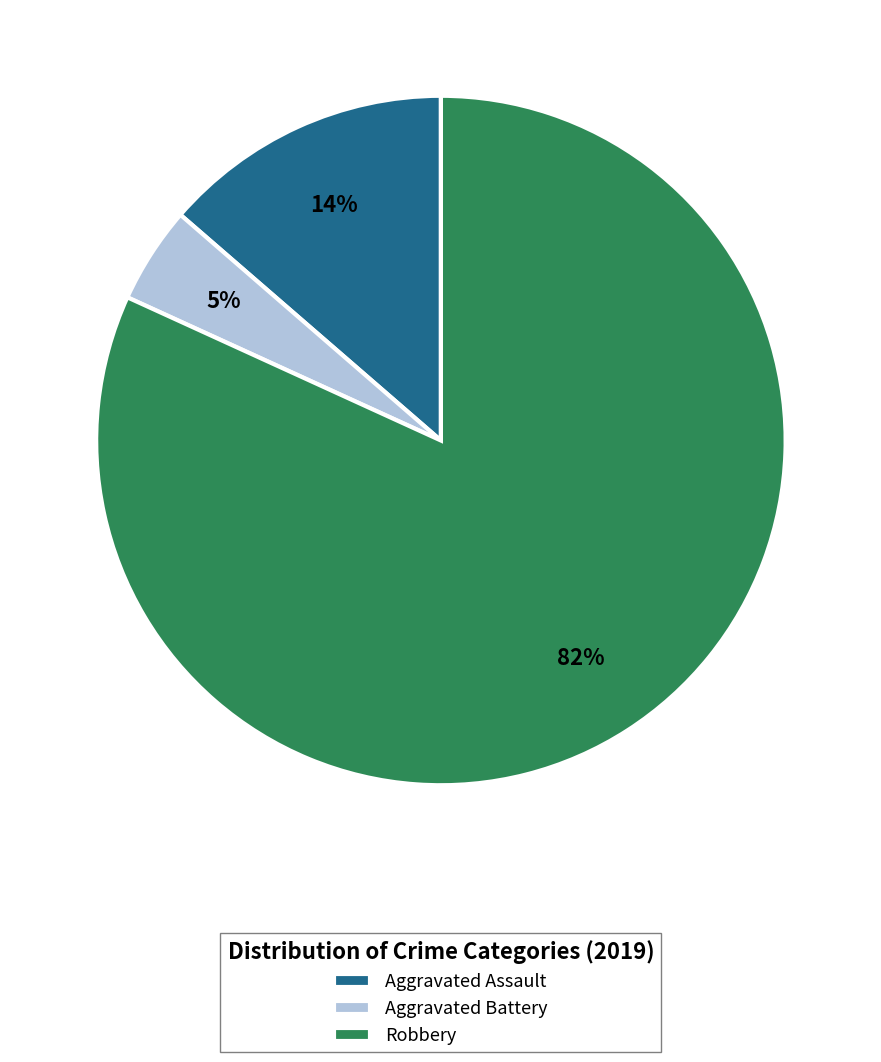

What is the largest slice in the pie chart?

Robbery